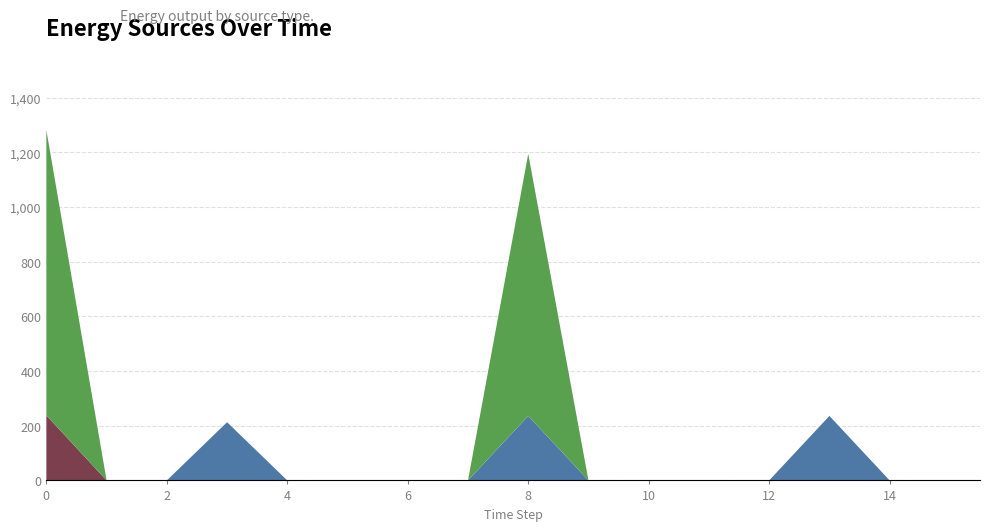

Reading left to right, list all the values displayed in this chart.

Diesel Generator: 0	0	0	213	0	0	0	0	236	0	0	0	0	236	0
Owned PV: 238	0	0	0	0	0	0	0	0	0	0	0	0	0	0
Owned Batteries: 1044	0	0	0	0	0	0	0	959	0	0	0	0	0	0